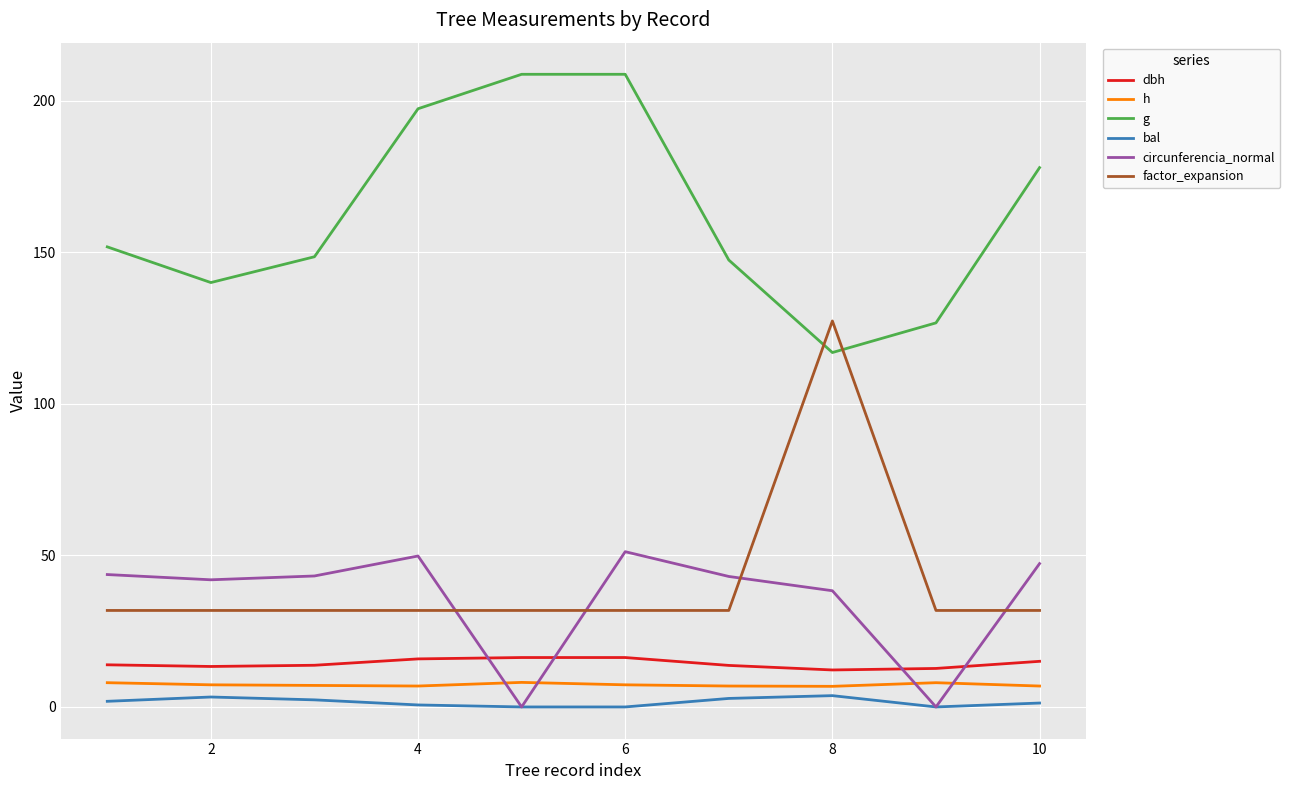

Which series has the largest total across all categories?

g